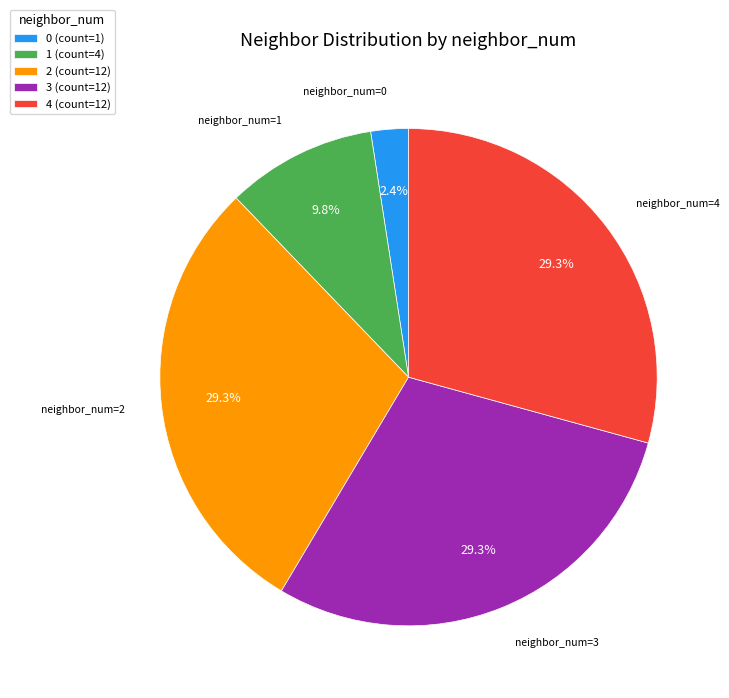

What percentage do 4 and 0 together represent?

31.7%